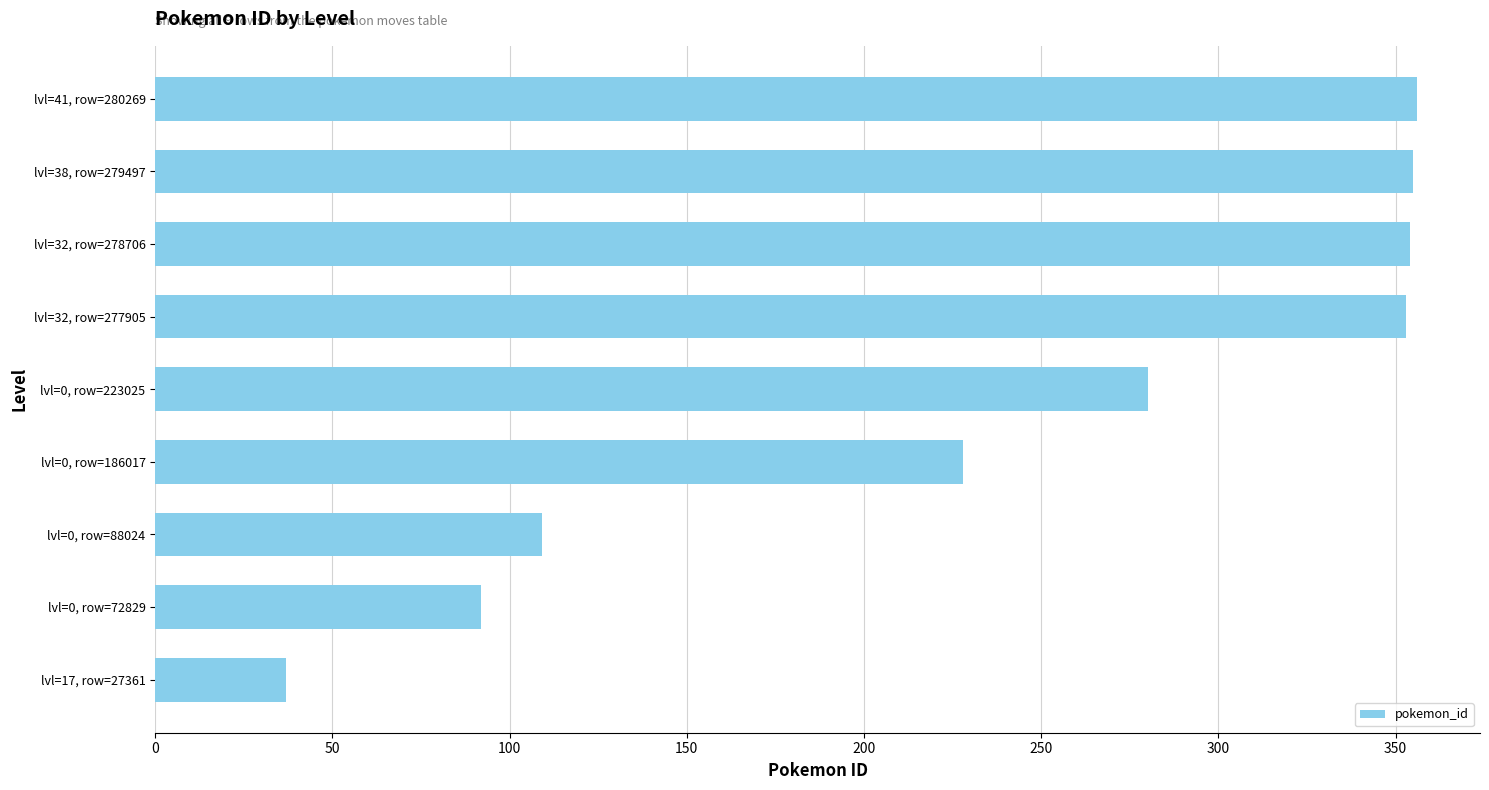

True or false: the data shows 527 at lvl=41, row=280269.

False